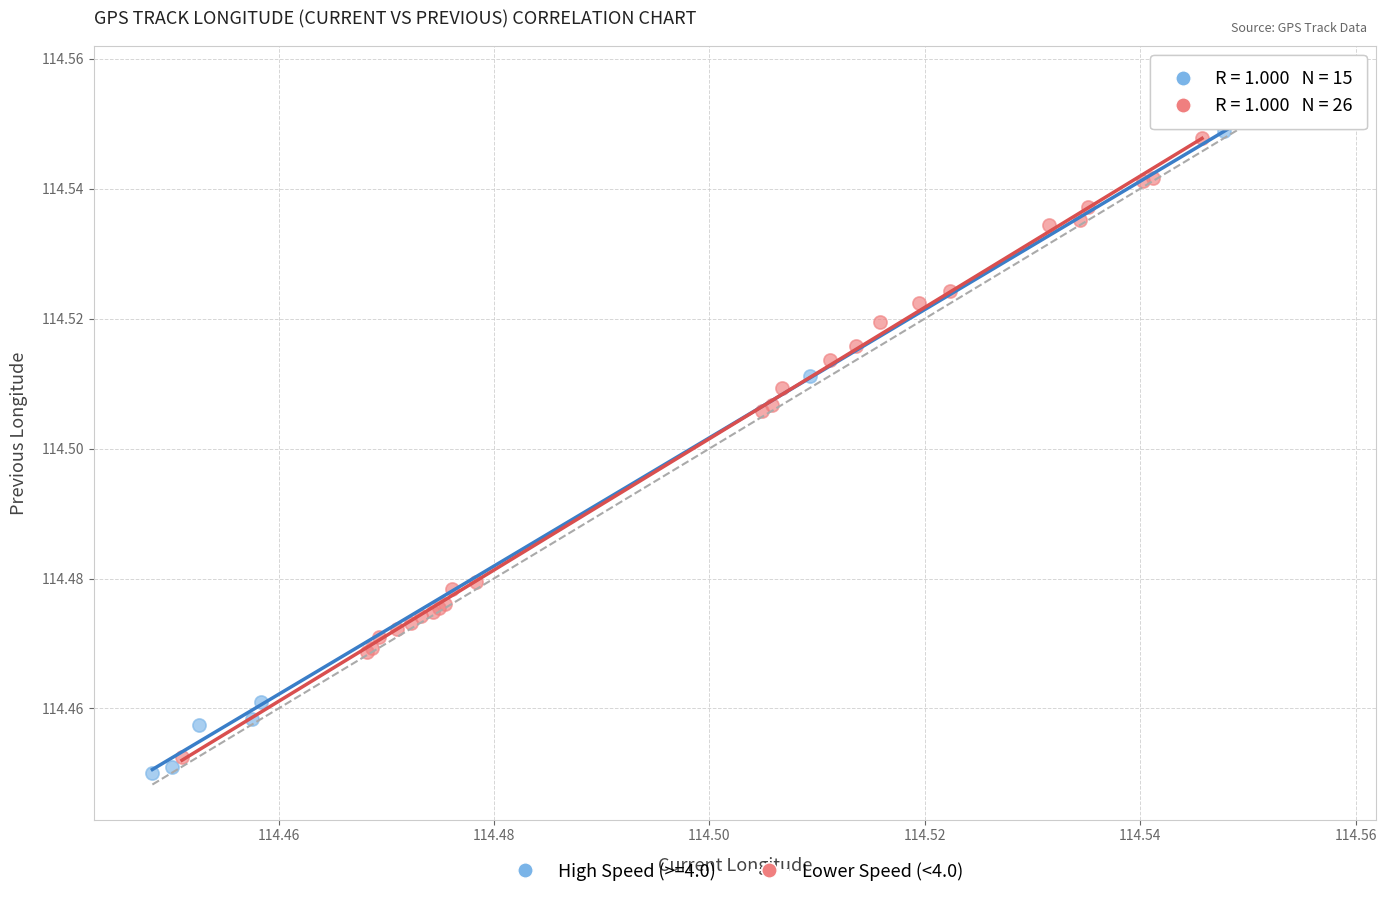

Which series reaches the maximum Y coordinate?

High Speed (>=4.0)